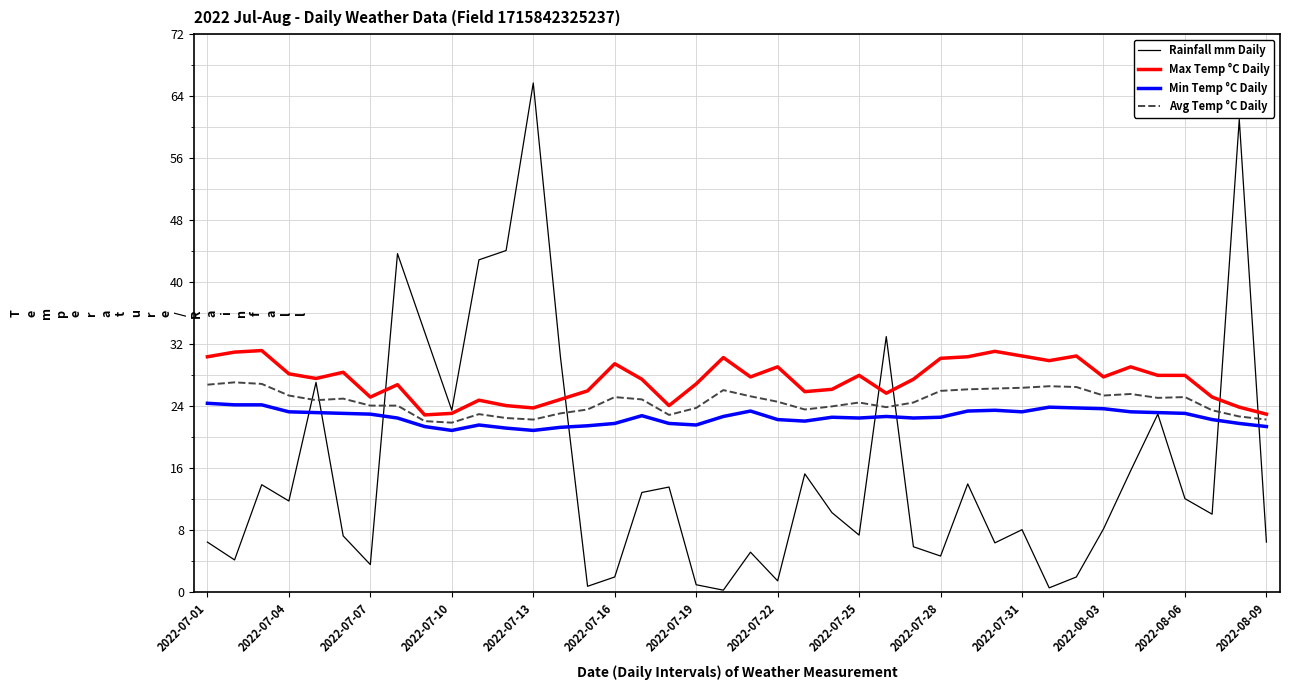

What is the highest value of the Avg Temp °C Daily series?

27.1